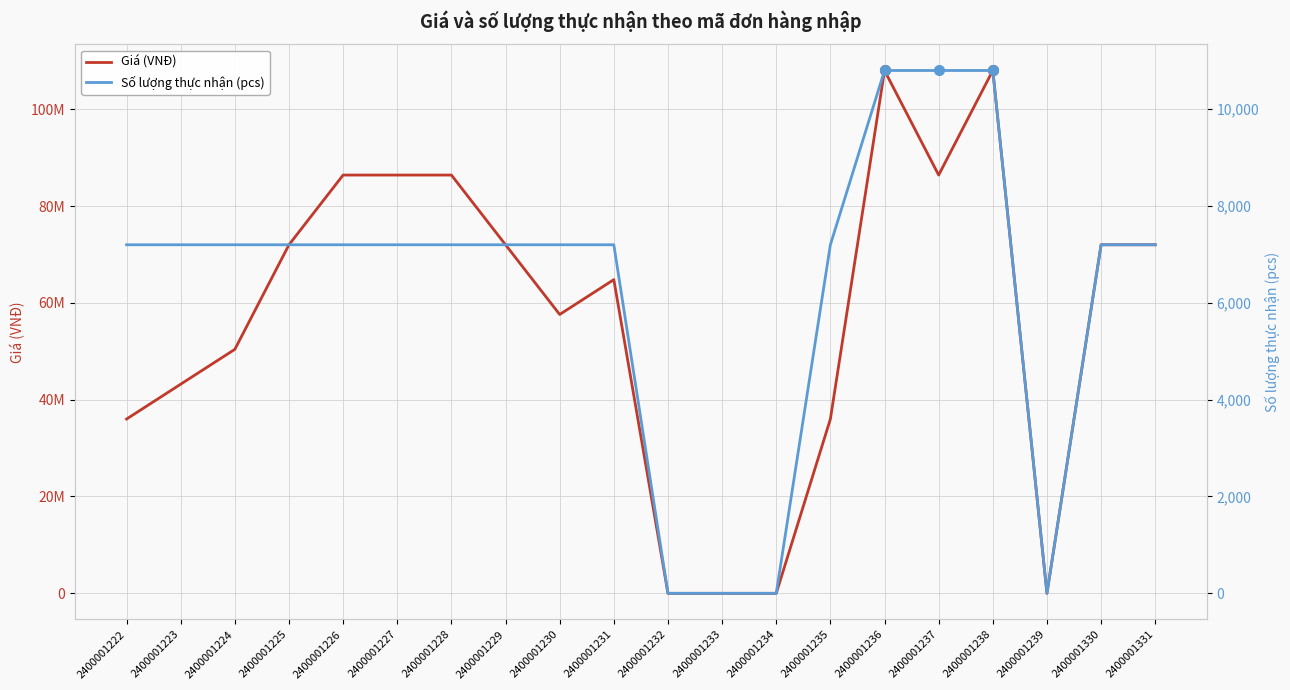

True or false: Số lượng thực nhận (pcs) and Giá (VNĐ) intersect in this chart.

False